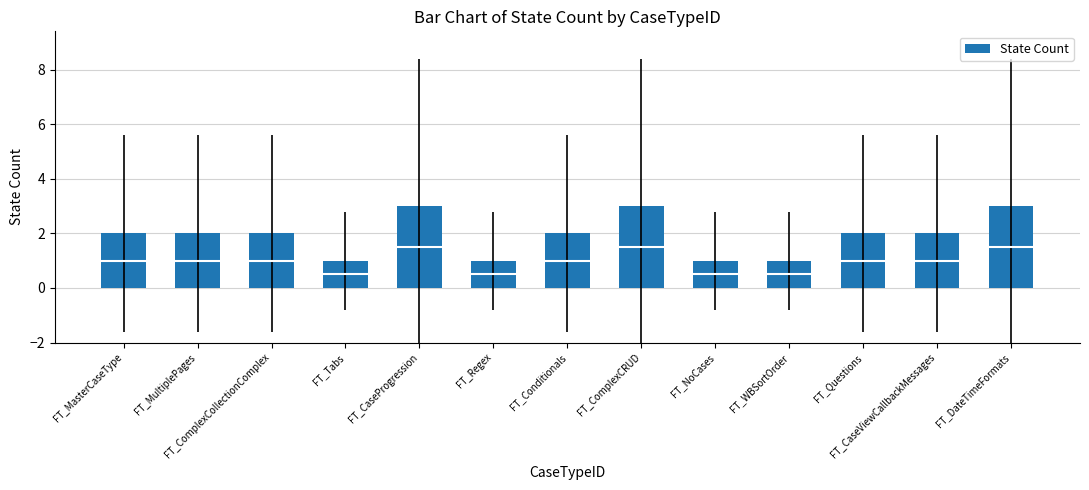

How many data points are less than 2?

4